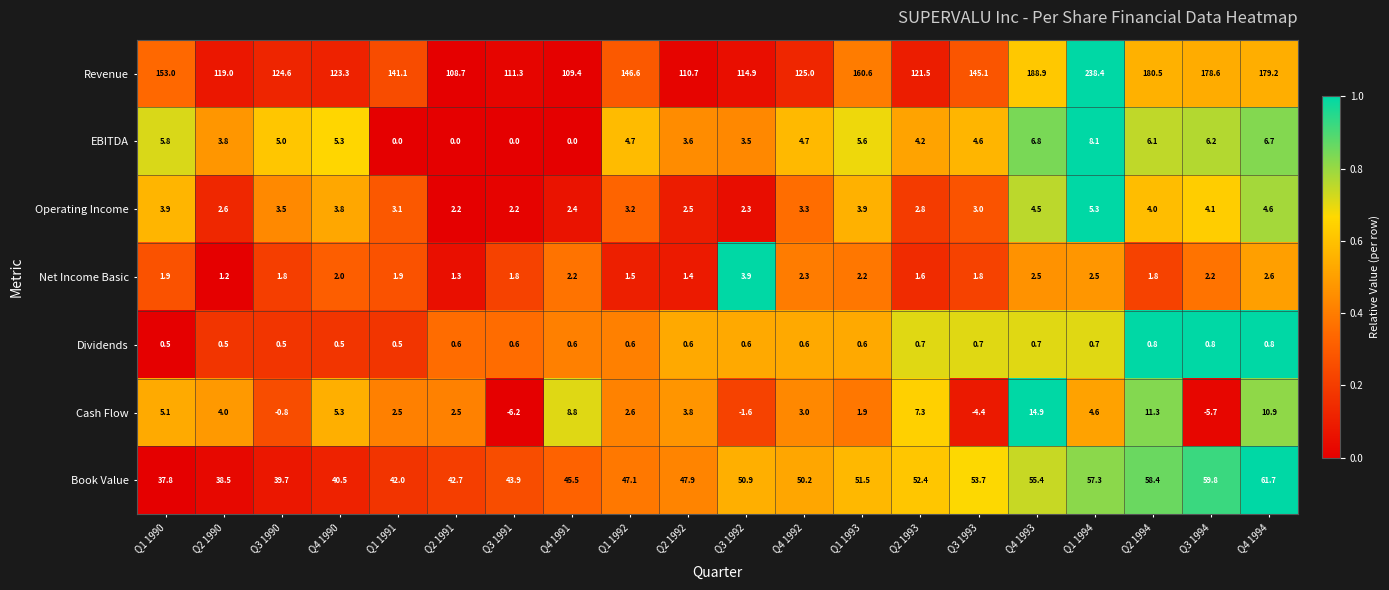

What is the sum of the Cash Flow values at Q1 1990 and Q2 1991?

7.6